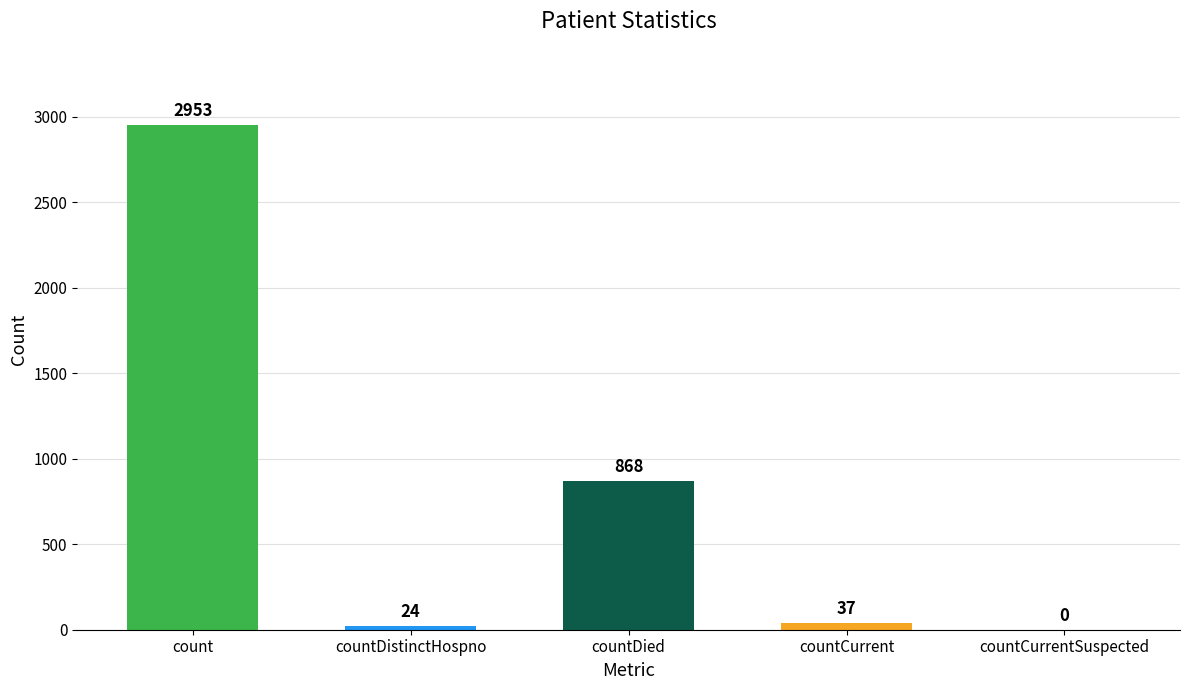

Where does the data first go above 37?

count